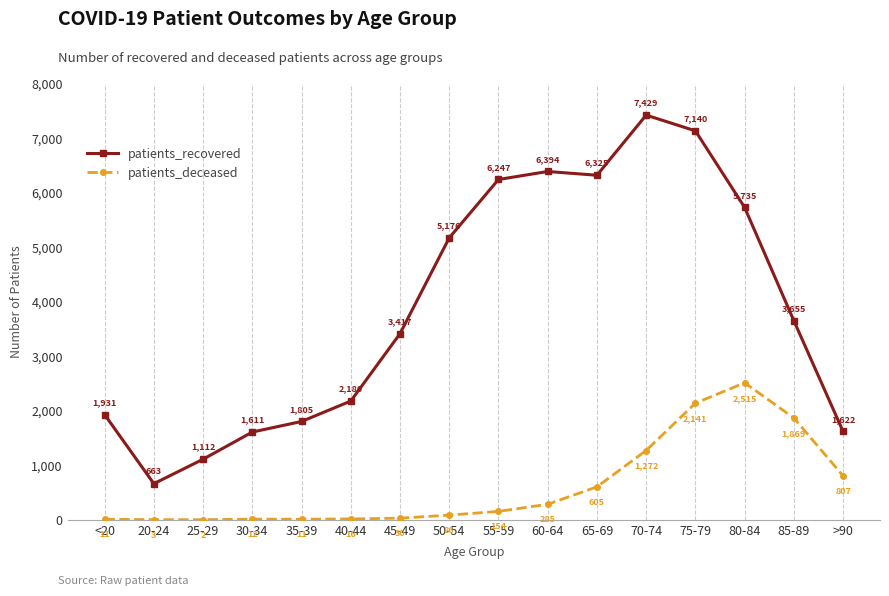

Is the value of patients_recovered at 80-84 greater than the value of patients_deceased at 70-74?

Yes